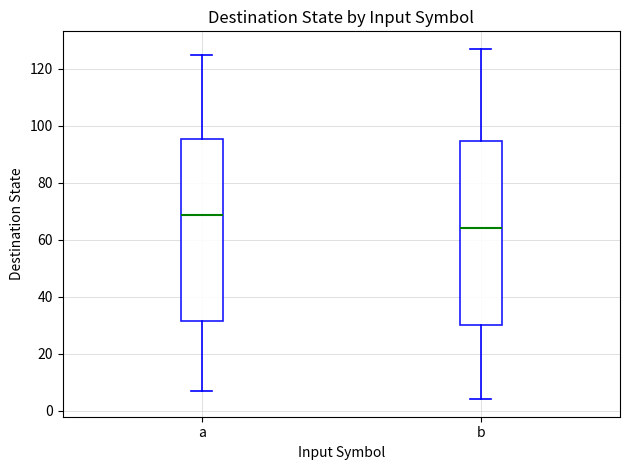

Where is the lower edge of the box for b on the y-axis? The values are not printed on the chart, so give them approximately, as read against the axis.

30